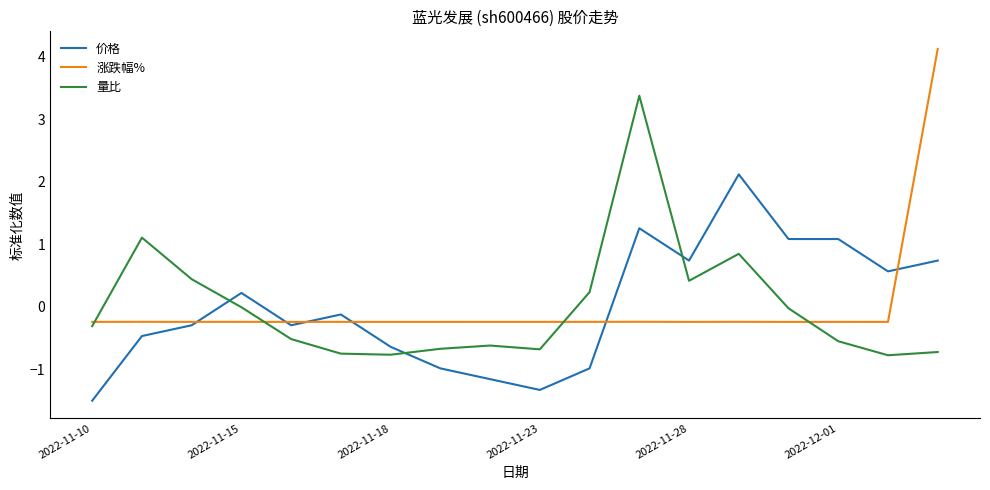

Which series ends up on top after the final intersection of 量比 and 价格?

价格